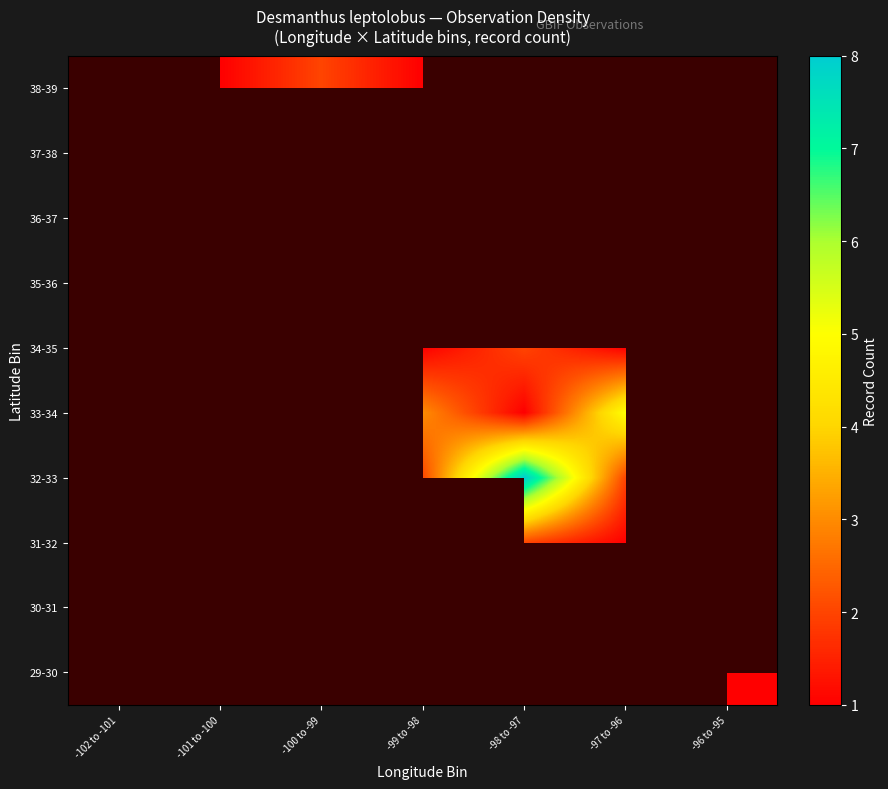

True or false: 38-39 has a value of 2.0 at -100 to -99.

True